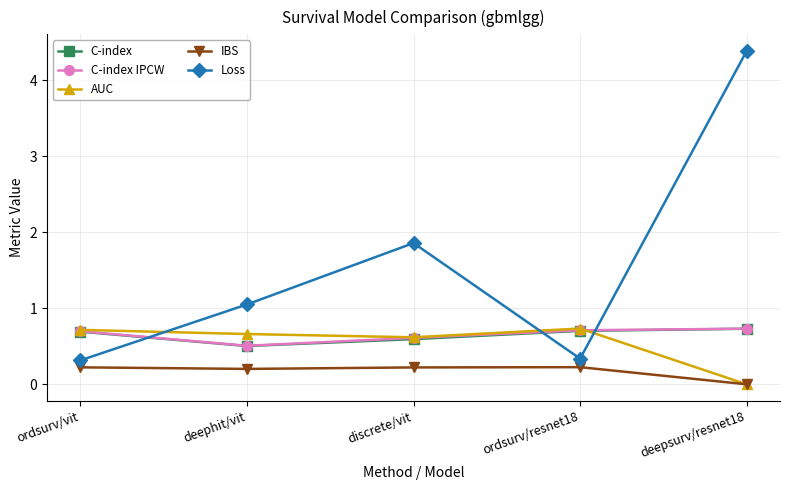

What is the maximum value for C-index?

0.7